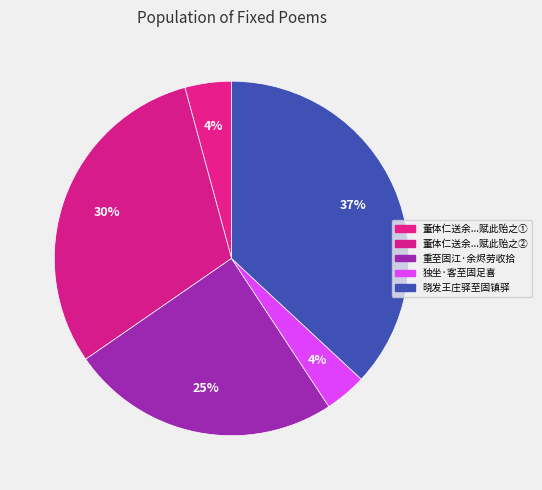

Count the number of slices in the pie.

5